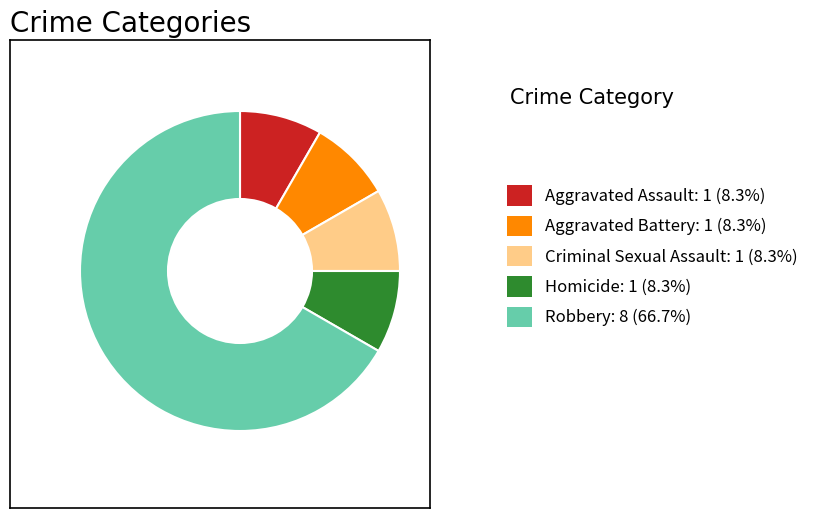

The Aggravated Assault slice represents 1% of the pie. True or false?

False